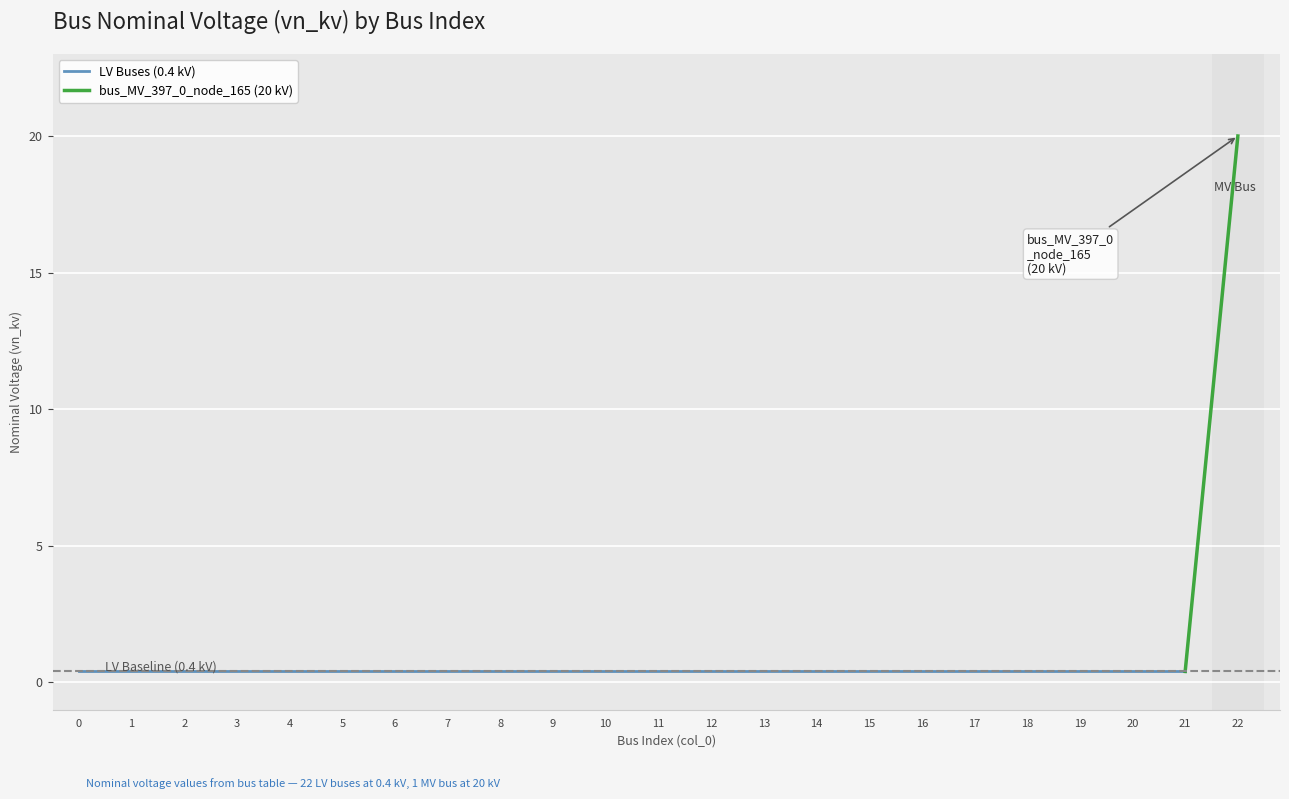

At which category does the chart reach its peak across all series?

22